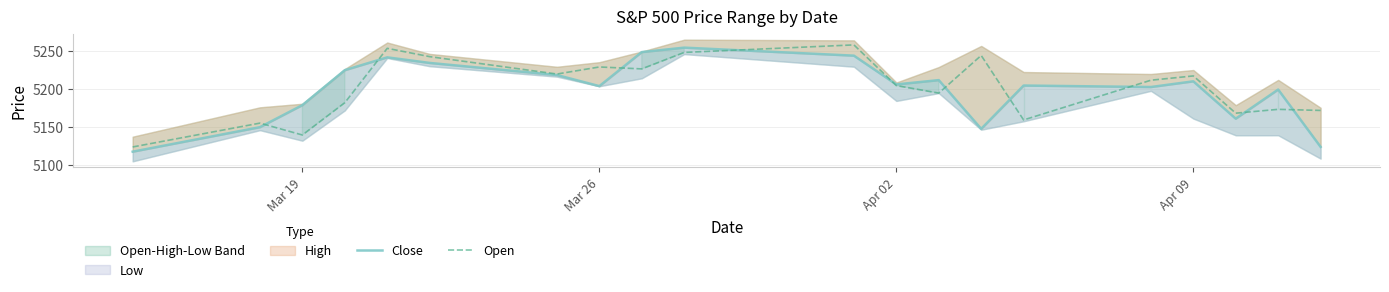

The value of Close at Mar 26 is 8464.6. True or false?

False